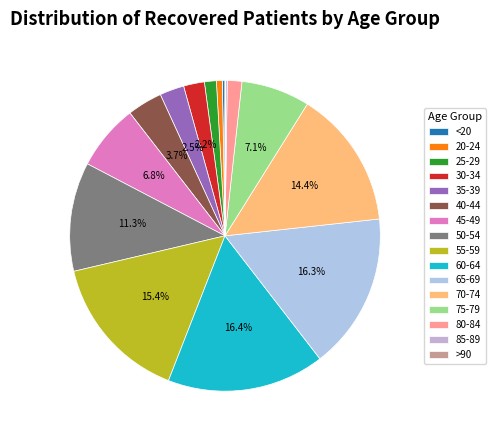

True or false: 50-54 accounts for 2% of the total.

False